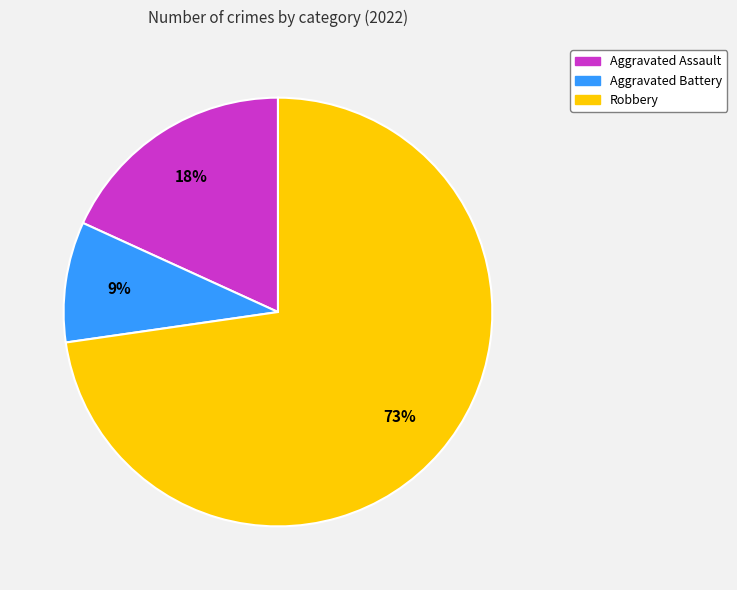

How many slices are in this pie chart?

3